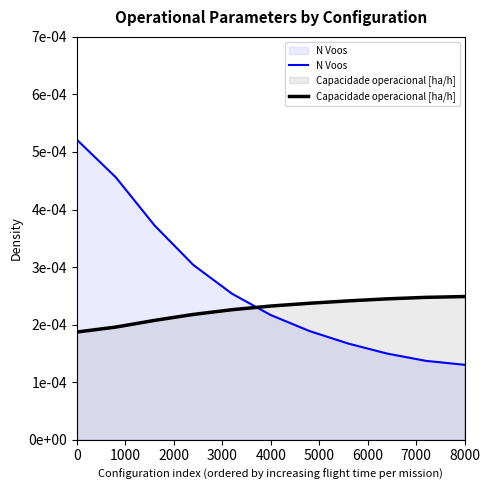

What are all the series names shown in the legend?

N Voos, Capacidade operacional [ha/h]